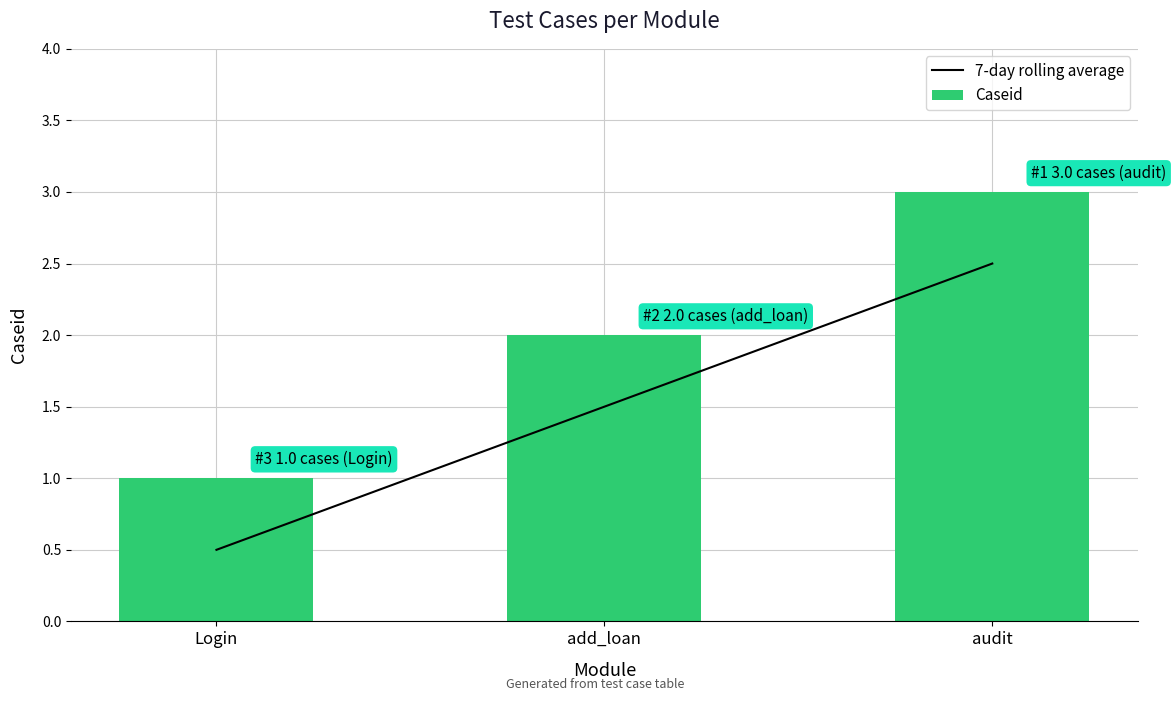

Which series has the largest total across all categories?

Caseid